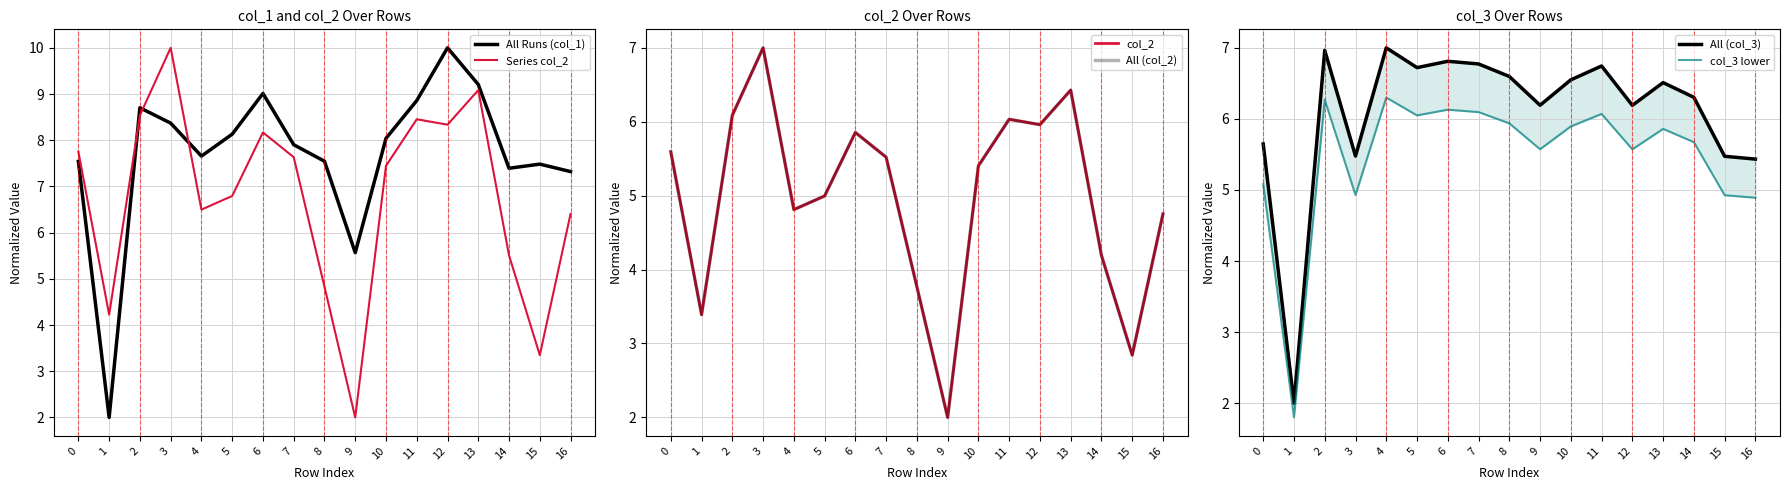

How many interior local peaks does the col_2 series have?

4